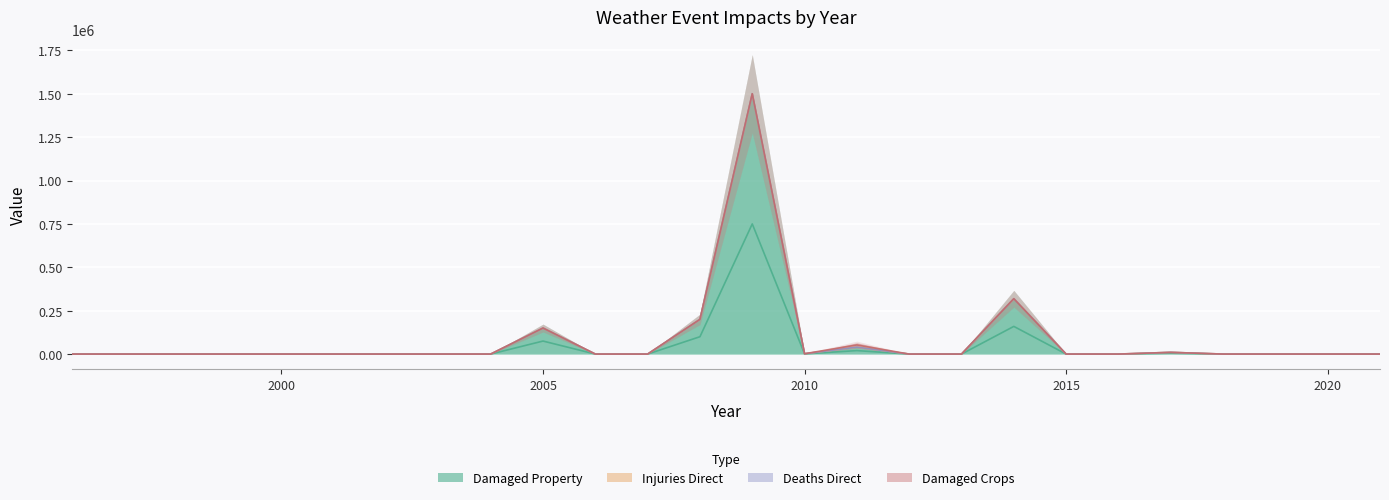

Which series changed the most between 2007 and 2013?

states_total_damaged_property